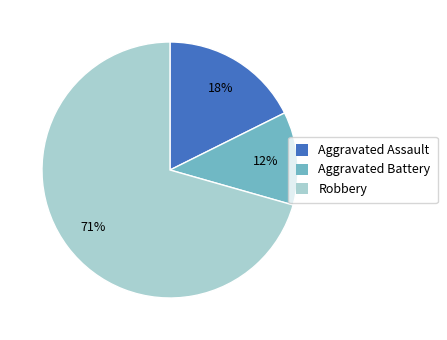

Which has a higher value, Aggravated Battery or Aggravated Assault?

Aggravated Assault